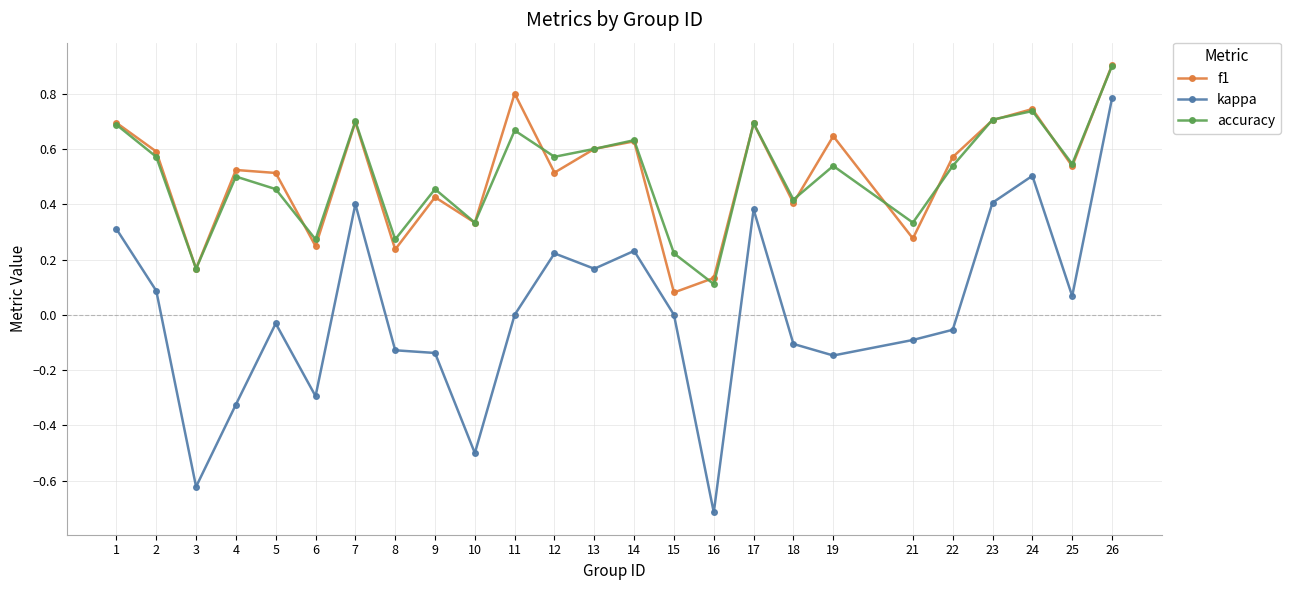

At which category is the sum across all series the highest?

26